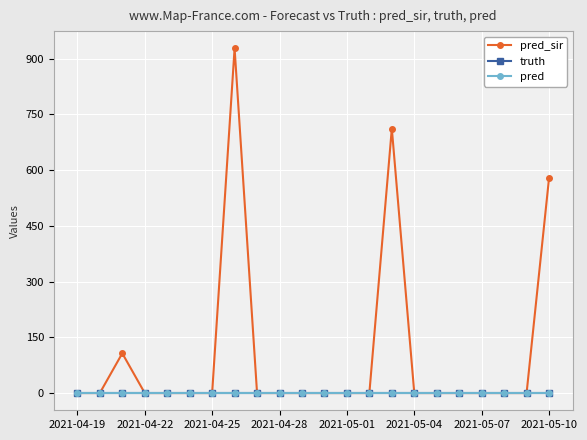

True or false: pred and truth intersect in this chart.

False